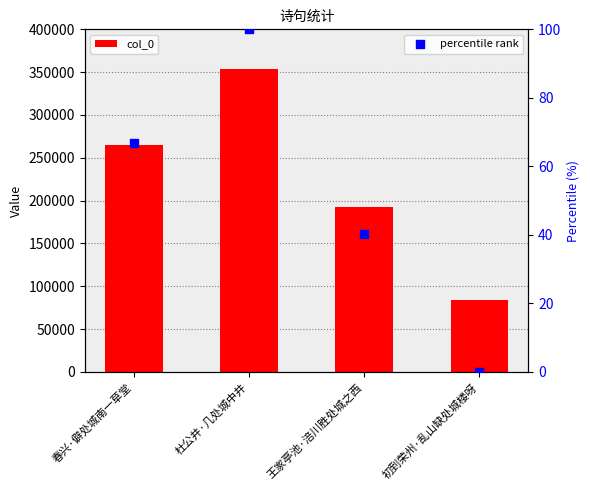

What are all the series names shown in the legend?

col_0, percentile rank